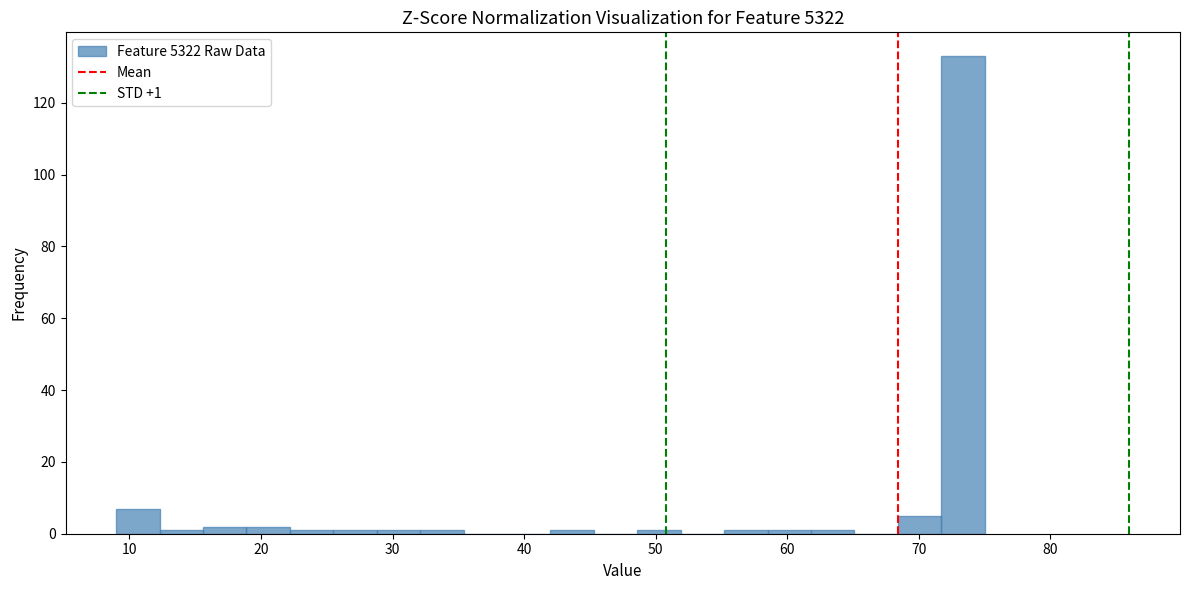

Around what value on the x-axis is the tallest bar? Give the approximate position of its centre, as read against the axis.

73